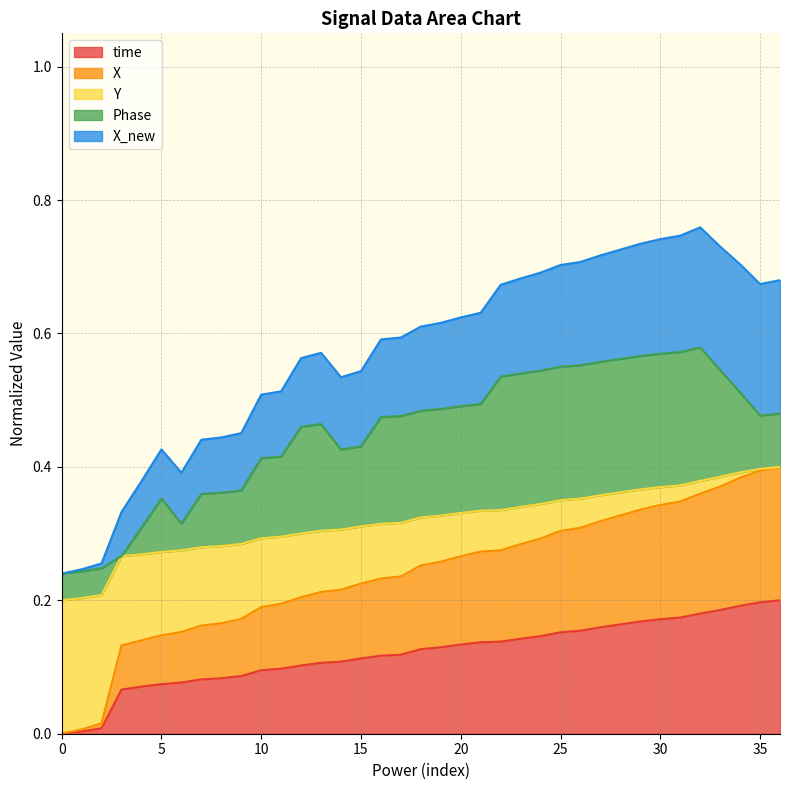

What is the total value across all series at 25?

0.7